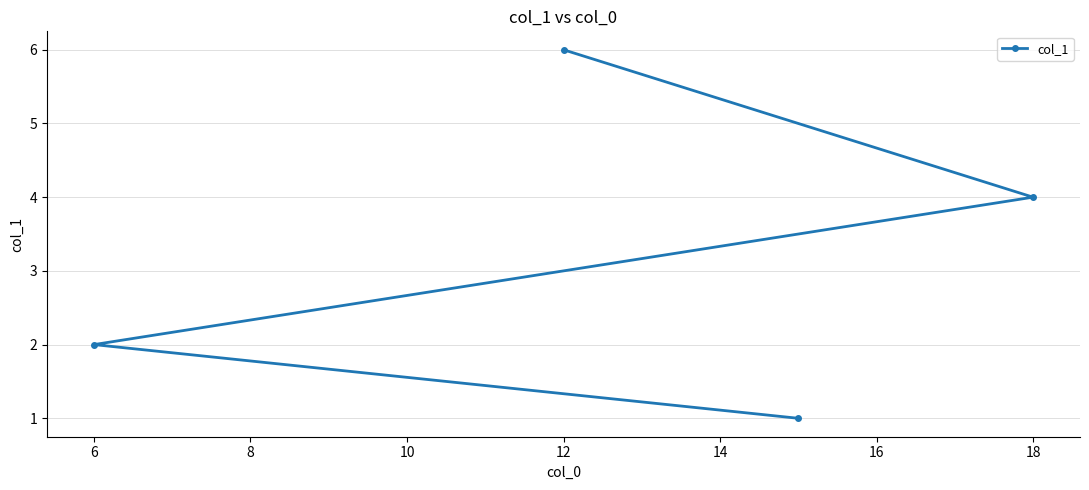

What is the difference between the second highest and minimum values?

3